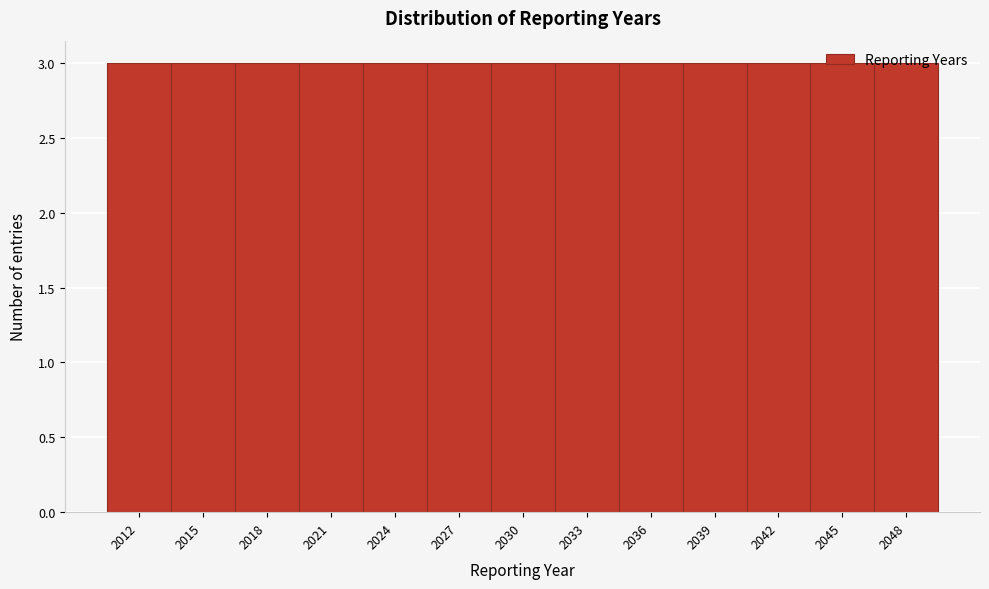

Reading left to right, list every bar in this chart as the range it spans on the x-axis followed by its height. The values are not printed on the chart, so give them approximately, as read against the axis.

2010.5 to 2013.5: 3
2013.5 to 2016.5: 3
2016.5 to 2019.5: 3
2019.5 to 2022.5: 3
2022.5 to 2025.5: 3
2025.5 to 2028.5: 3
2028.5 to 2031.5: 3
2031.5 to 2034.5: 3
2034.5 to 2037.5: 3
2037.5 to 2040.5: 3
2040.5 to 2043.5: 3
2043.5 to 2046.5: 3
2046.5 to 2049.5: 3